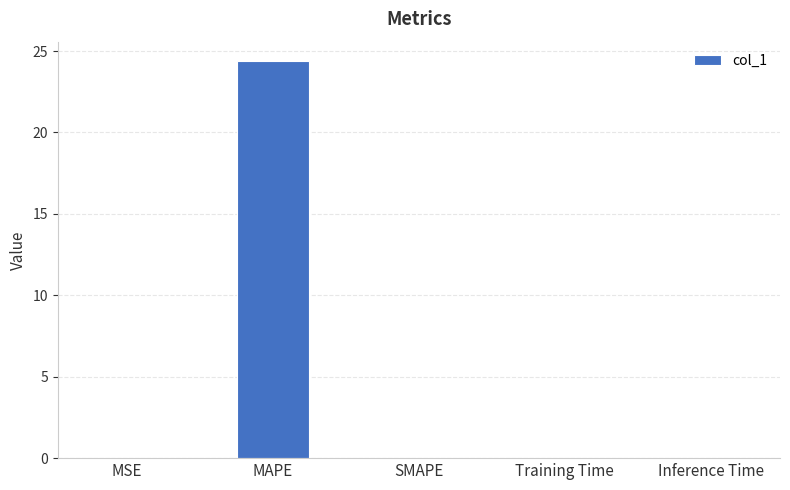

The chart shows a value of 34.0 at MAPE. True or false?

False